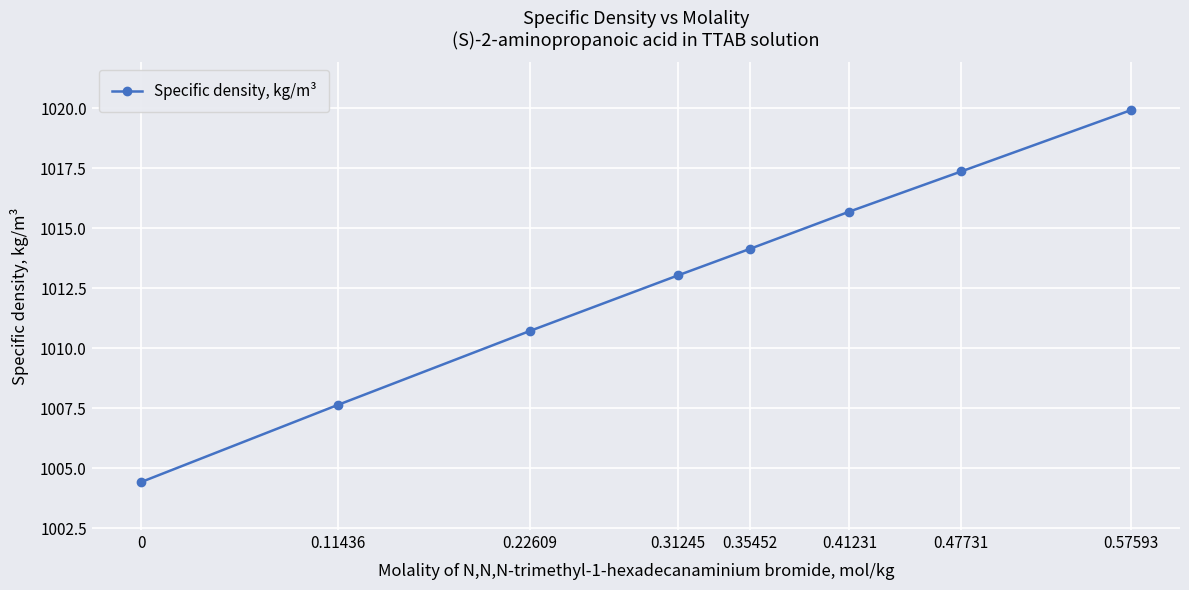

What value does the data have at 0.57593?

1019.9